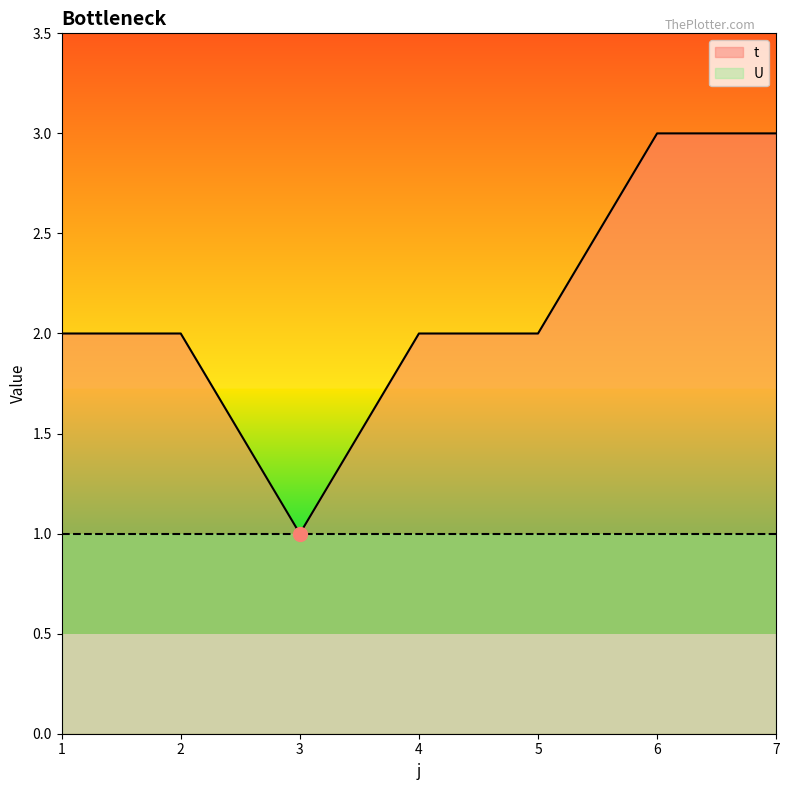

What is the sum of the values at 7 and 4?

5